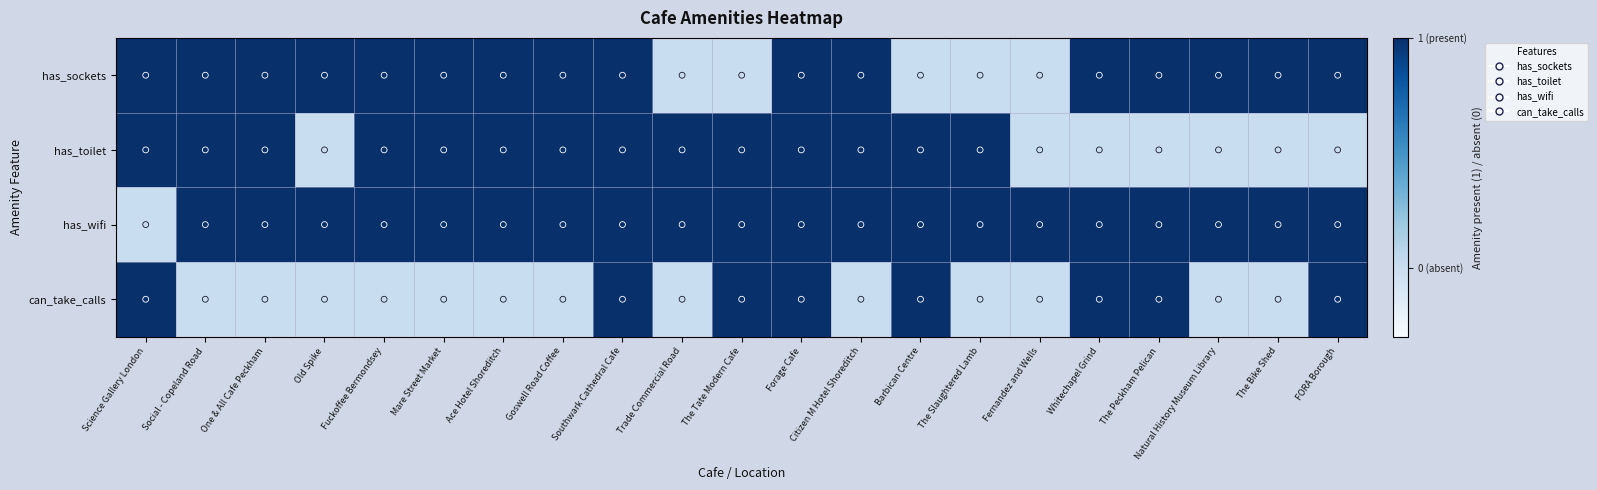

Reading right to left, transcribe all the data shown in this chart.

has_sockets: FORA Borough=1	The Bike Shed=1	Natural History Museum Library=1	The Peckham Pelican=1	Whitechapel Grind=1	Fernandez and Wells=0	The Slaughtered Lamb=0	Barbican Centre=0	Citizen M Hotel Shoreditch=1	Forage Cafe=1	The Tate Modern Cafe=0	Trade Commercial Road=0	Southwark Cathedral Cafe=1	Goswell Road Coffee=1	Ace Hotel Shoreditch=1	Mare Street Market=1	Fuckoffee Bermondsey=1	Old Spike=1	One & All Cafe Peckham=1	Social - Copeland Road=1	Science Gallery London=1
has_toilet: FORA Borough=0	The Bike Shed=0	Natural History Museum Library=0	The Peckham Pelican=0	Whitechapel Grind=0	Fernandez and Wells=0	The Slaughtered Lamb=1	Barbican Centre=1	Citizen M Hotel Shoreditch=1	Forage Cafe=1	The Tate Modern Cafe=1	Trade Commercial Road=1	Southwark Cathedral Cafe=1	Goswell Road Coffee=1	Ace Hotel Shoreditch=1	Mare Street Market=1	Fuckoffee Bermondsey=1	Old Spike=0	One & All Cafe Peckham=1	Social - Copeland Road=1	Science Gallery London=1
has_wifi: FORA Borough=1	The Bike Shed=1	Natural History Museum Library=1	The Peckham Pelican=1	Whitechapel Grind=1	Fernandez and Wells=1	The Slaughtered Lamb=1	Barbican Centre=1	Citizen M Hotel Shoreditch=1	Forage Cafe=1	The Tate Modern Cafe=1	Trade Commercial Road=1	Southwark Cathedral Cafe=1	Goswell Road Coffee=1	Ace Hotel Shoreditch=1	Mare Street Market=1	Fuckoffee Bermondsey=1	Old Spike=1	One & All Cafe Peckham=1	Social - Copeland Road=1	Science Gallery London=0
can_take_calls: FORA Borough=1	The Bike Shed=0	Natural History Museum Library=0	The Peckham Pelican=1	Whitechapel Grind=1	Fernandez and Wells=0	The Slaughtered Lamb=0	Barbican Centre=1	Citizen M Hotel Shoreditch=0	Forage Cafe=1	The Tate Modern Cafe=1	Trade Commercial Road=0	Southwark Cathedral Cafe=1	Goswell Road Coffee=0	Ace Hotel Shoreditch=0	Mare Street Market=0	Fuckoffee Bermondsey=0	Old Spike=0	One & All Cafe Peckham=0	Social - Copeland Road=0	Science Gallery London=1